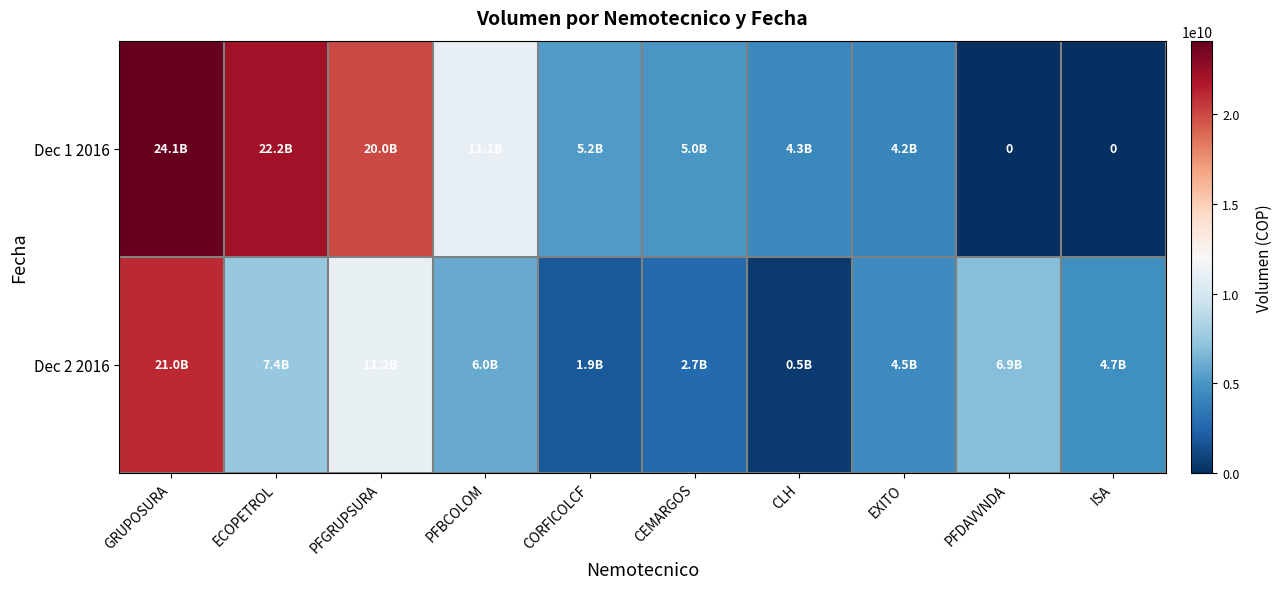

How many distinct data groups are displayed?

2